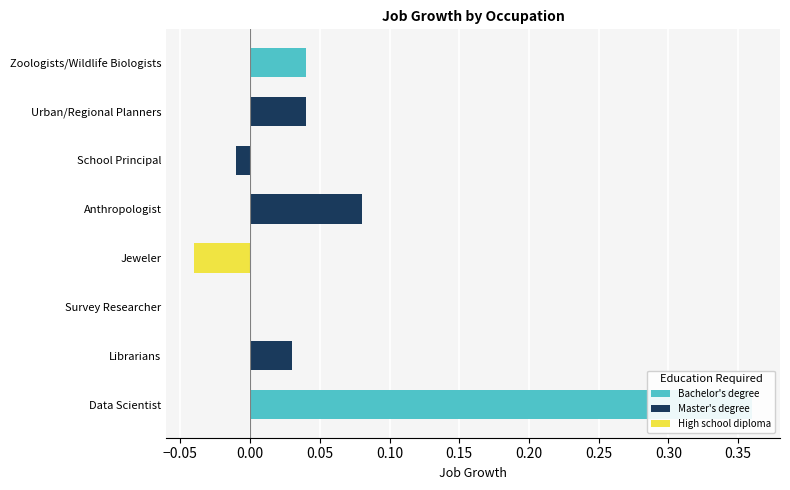

What is the difference between the second highest and second lowest values?

0.1